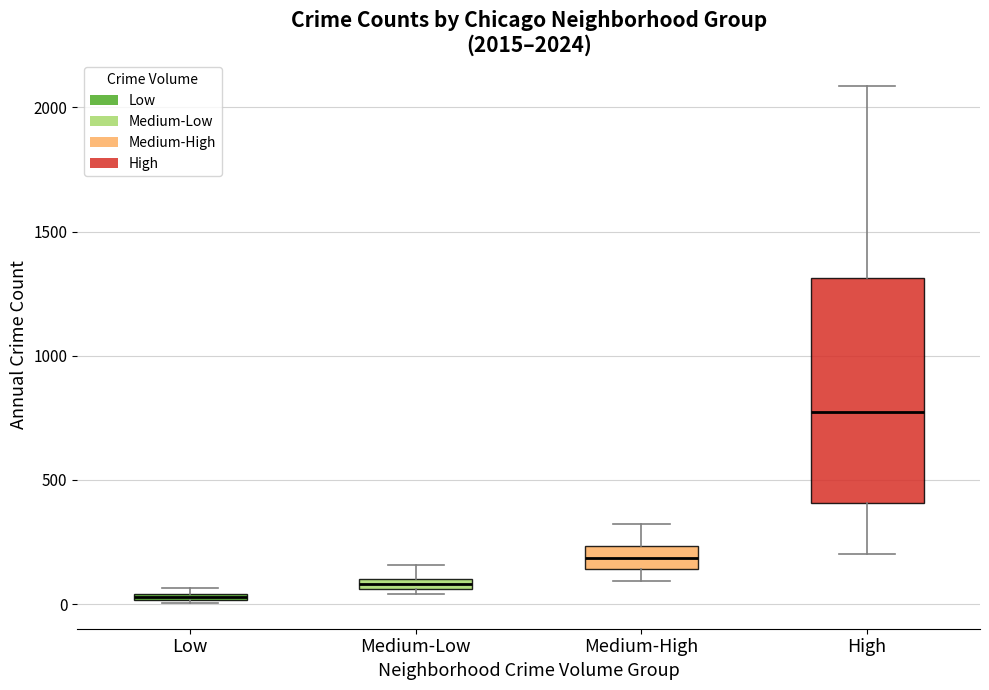

Which box is the tallest, from its lower edge to its upper edge?

High